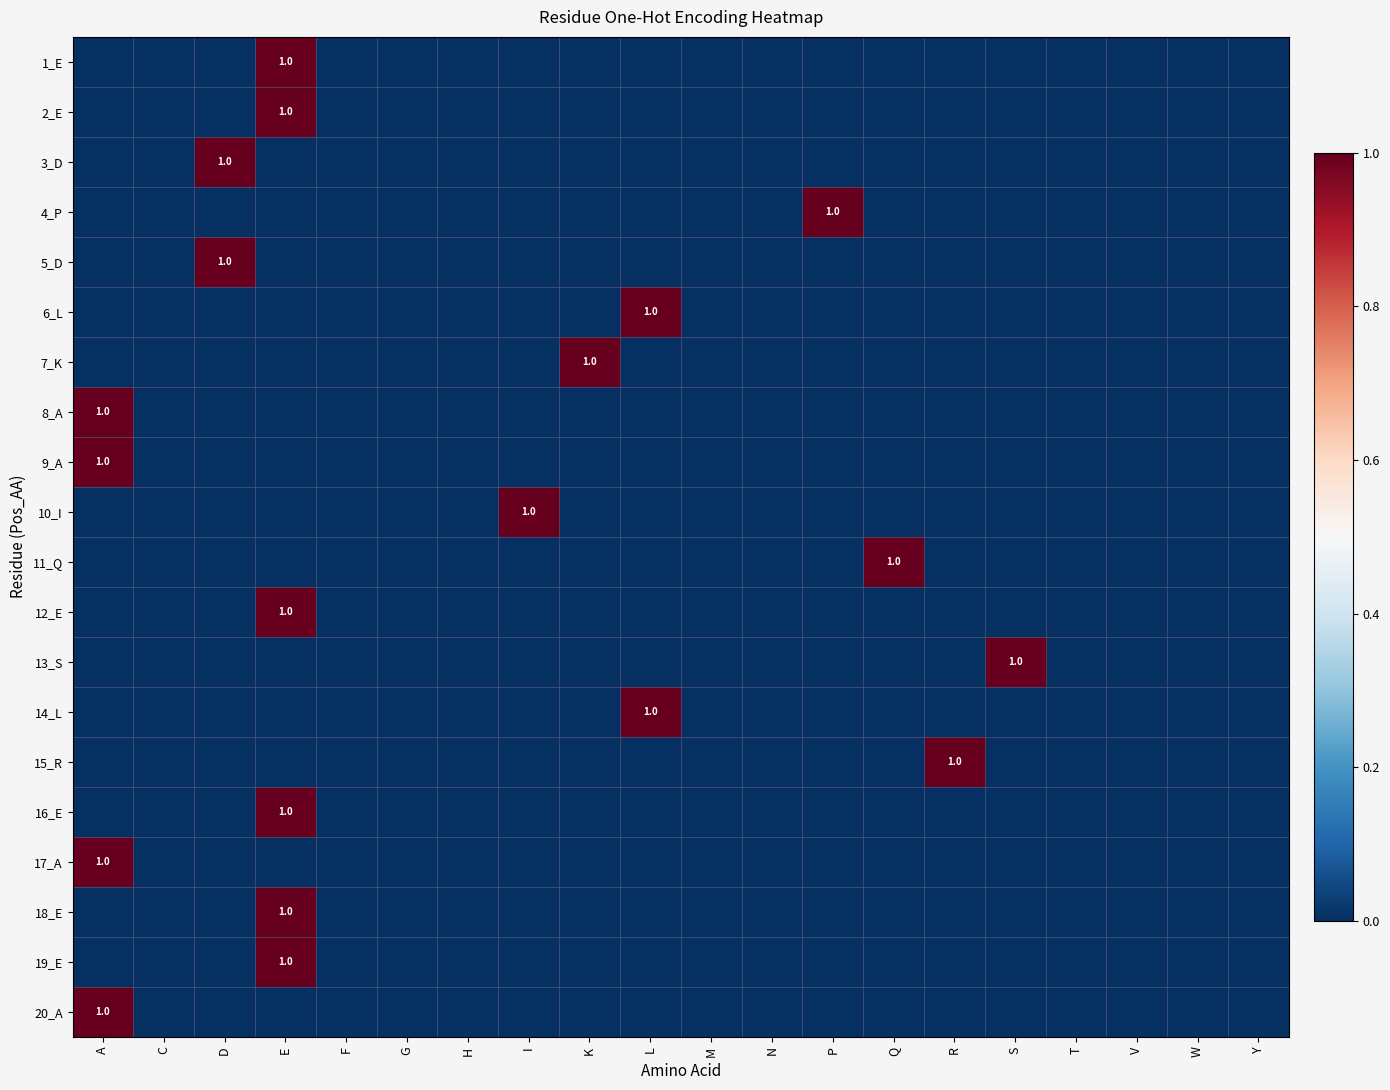

Where is 19_E nearest to the value 0?

A